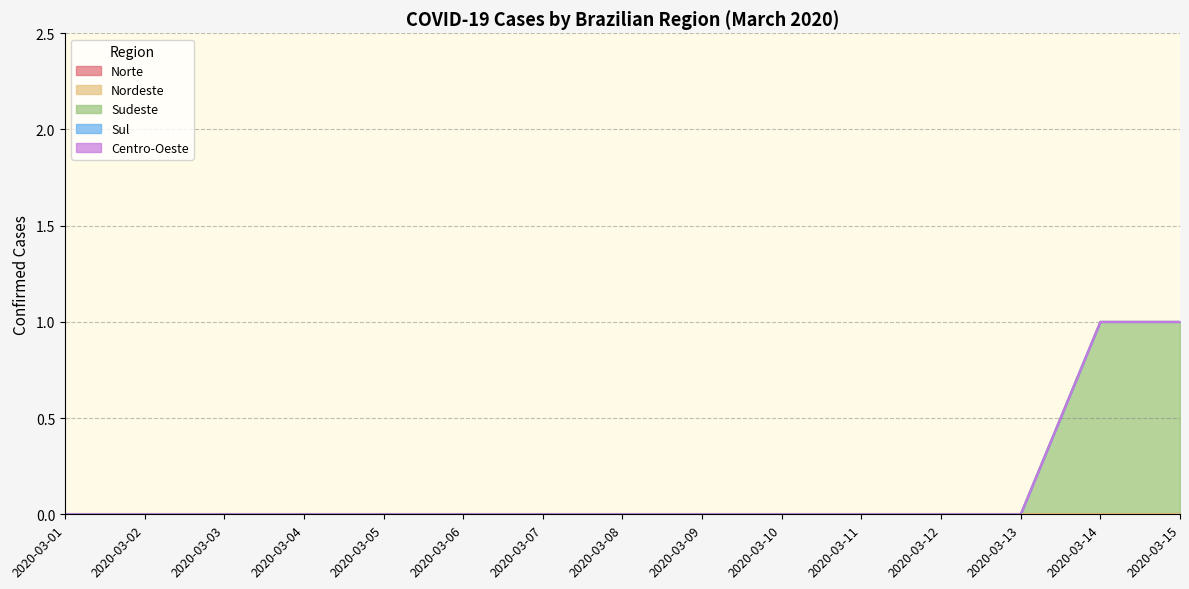

Is the value of Centro-Oeste at 2020-03-06 greater than the value of Nordeste at 2020-03-04?

No